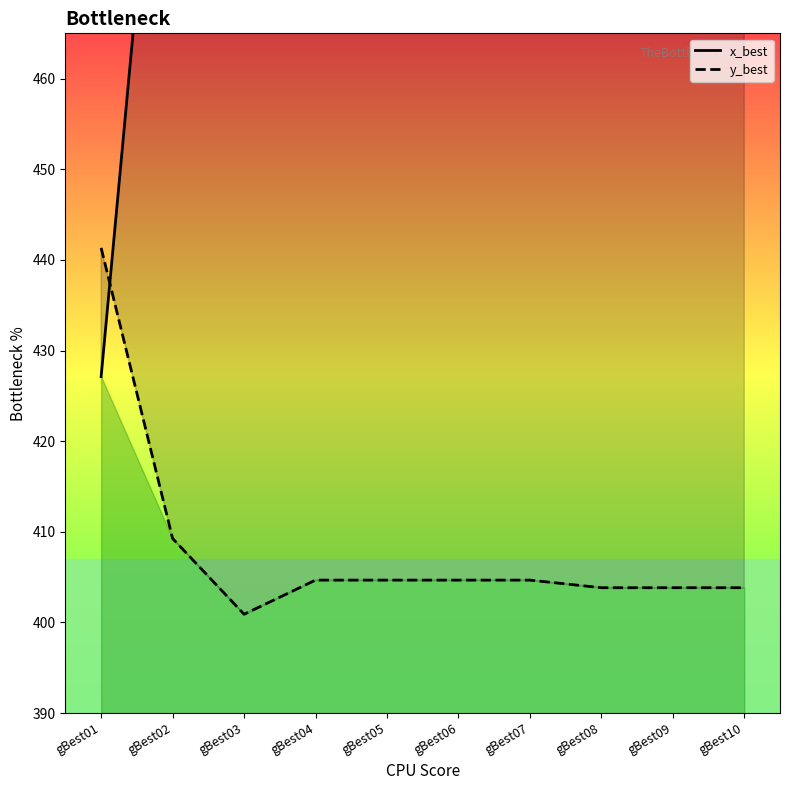

Which label corresponds to the largest value in the chart?

gBest02